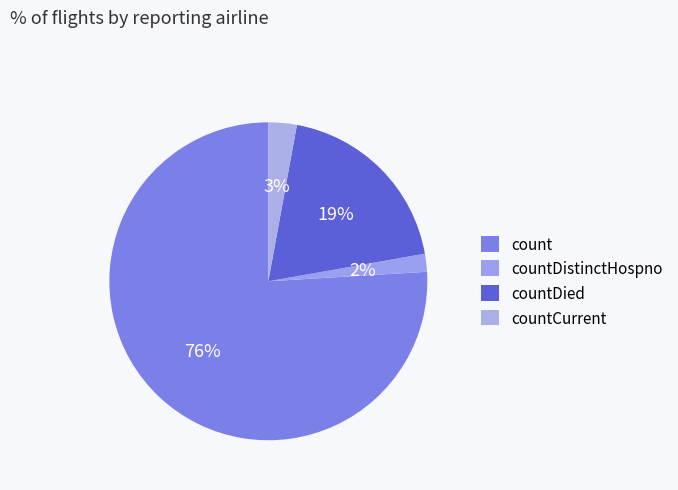

To the nearest percent, what is the combined percentage of countDistinctHospno and countCurrent?

5%